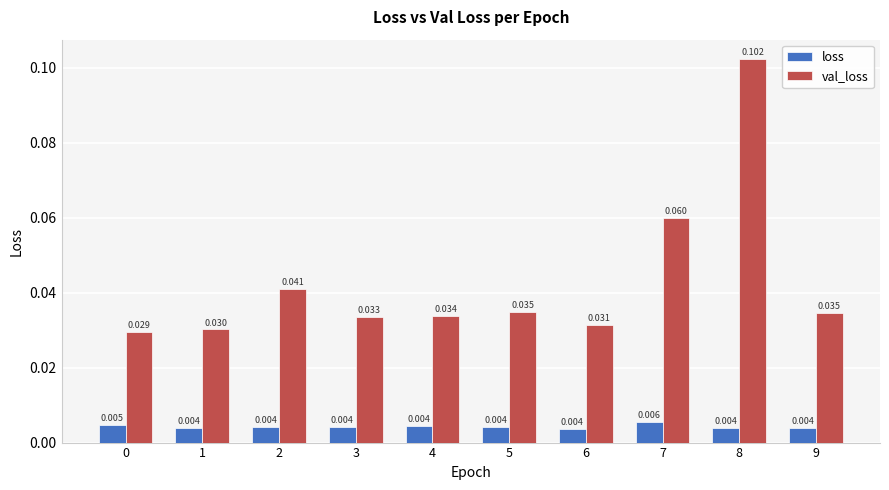

Which series has the widest spread of values?

val_loss